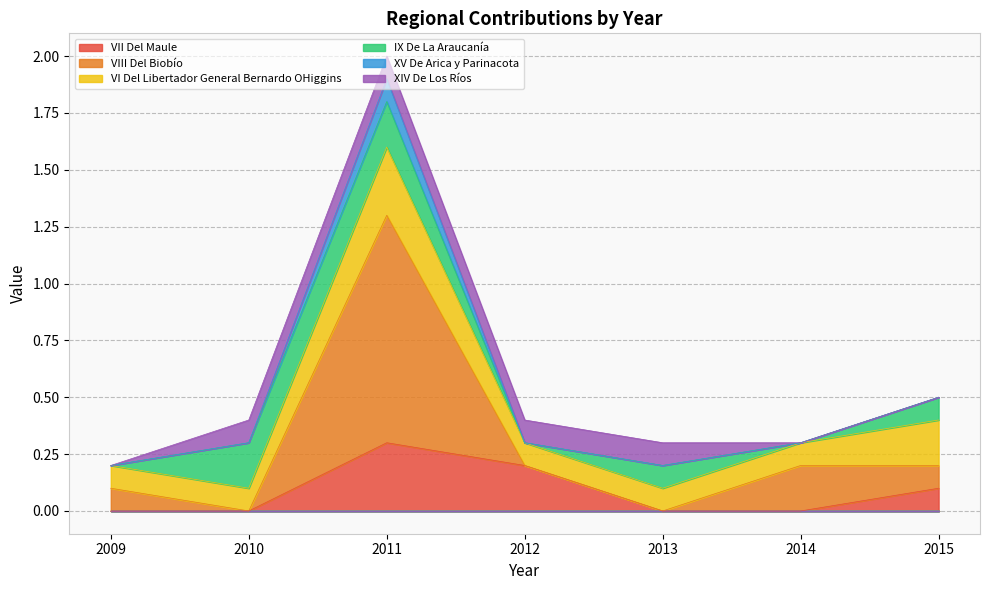

What is the difference between the highest and lowest values at 2015?

0.4